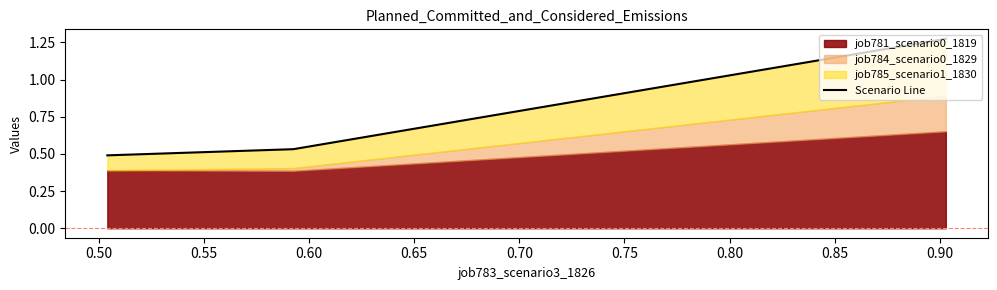

The chart shows a value of 0.5 at 0.50. True or false?

True